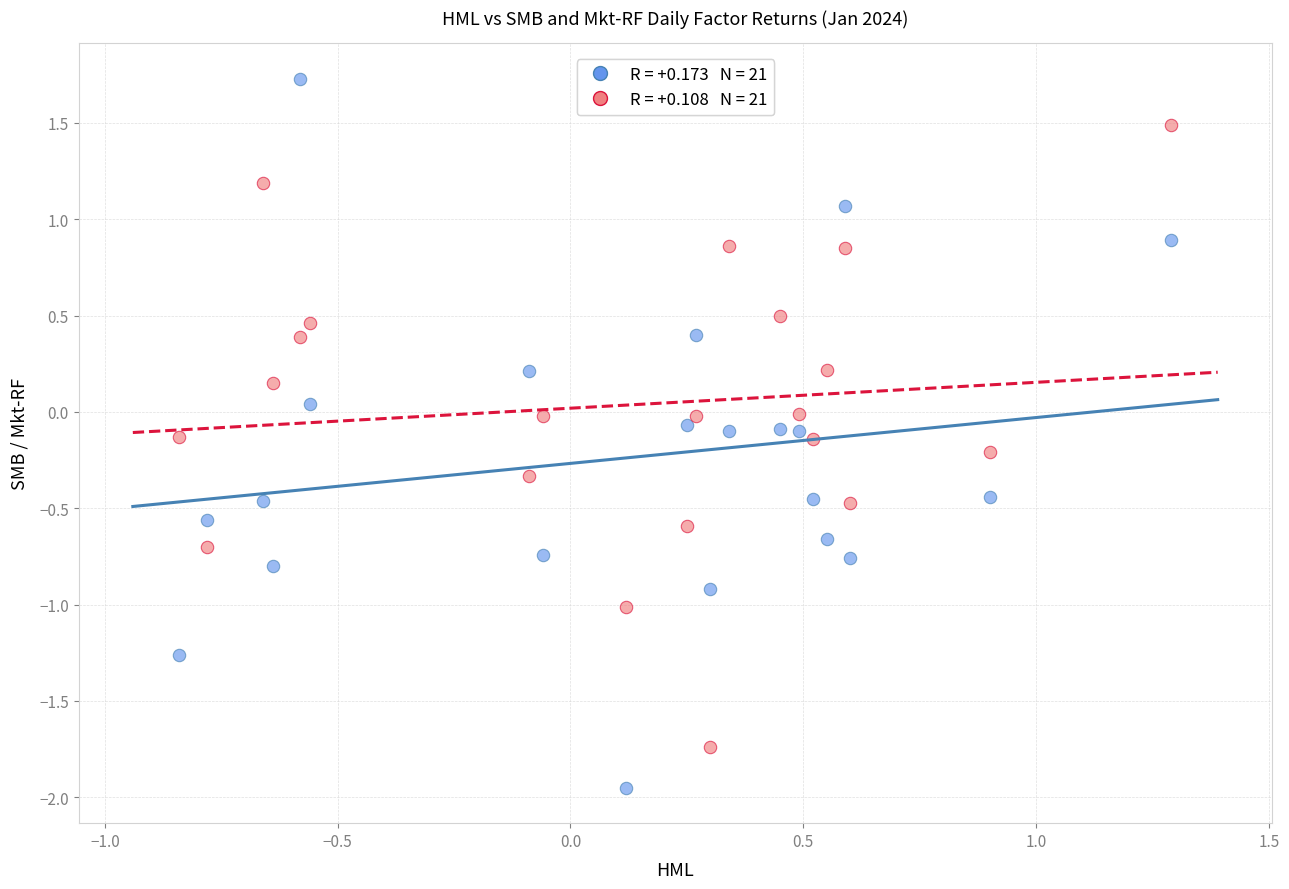

Across all data points, what is the range of X values (max minus min)?

2.1